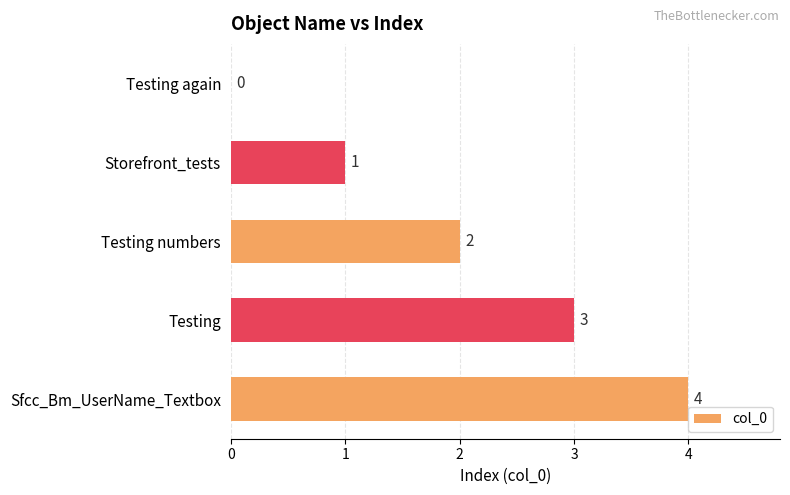

Between Testing again and Storefront_tests, which is larger?

Storefront_tests